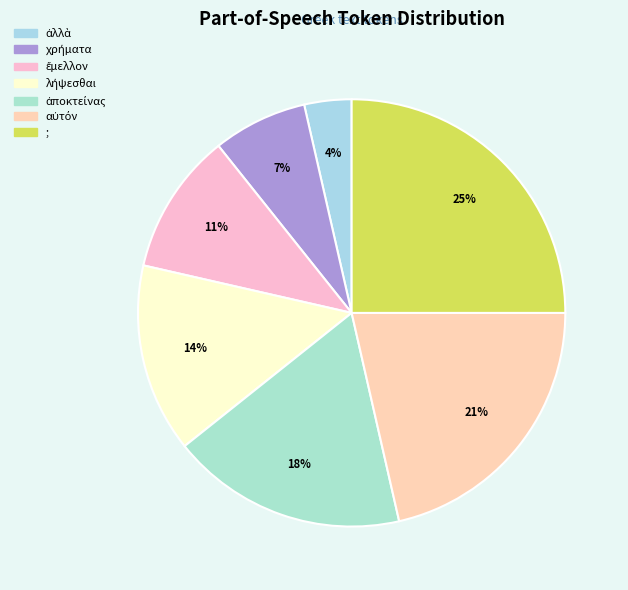

Count the number of slices in the pie.

7